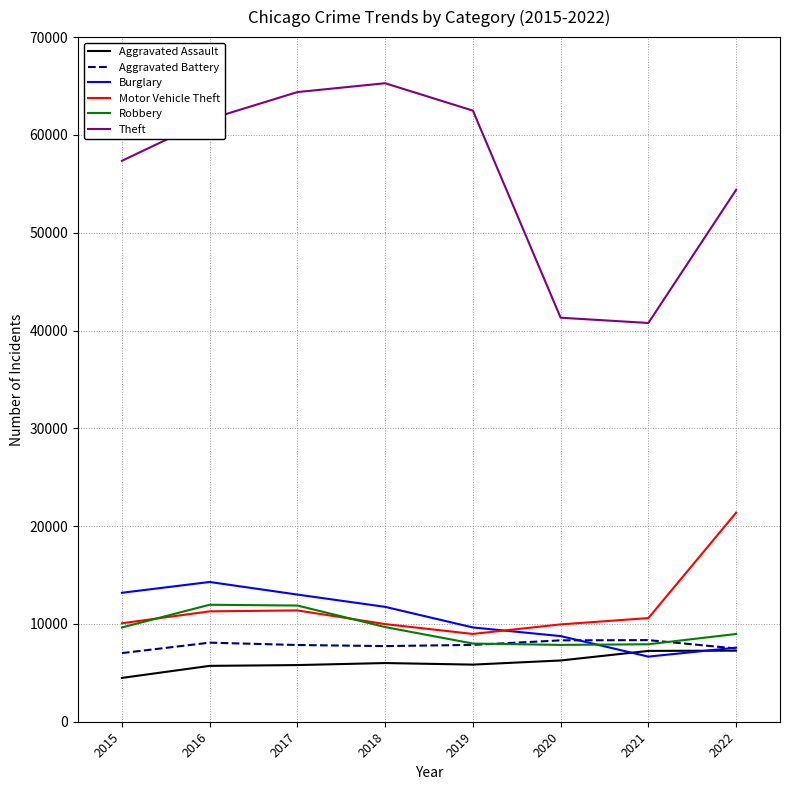

Which series changed the most between 2017 and 2018?

Robbery